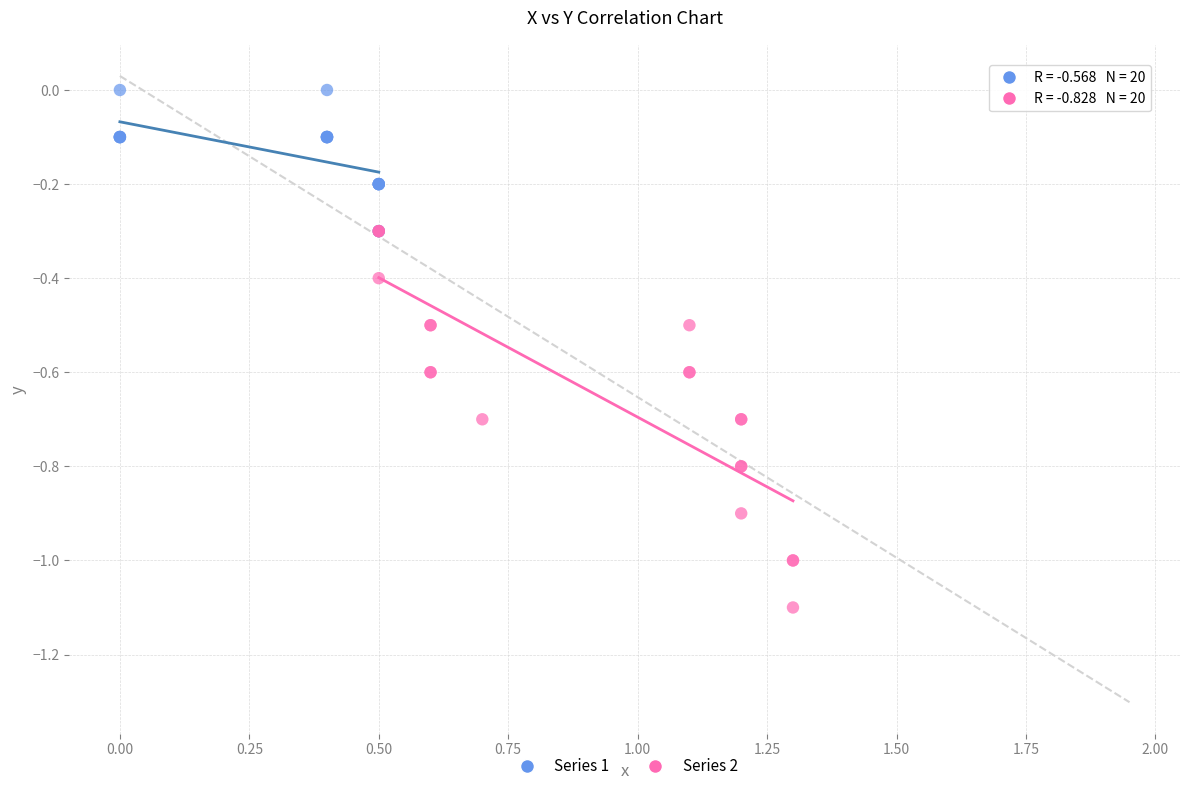

Which series contains the highest Y value?

Series 1